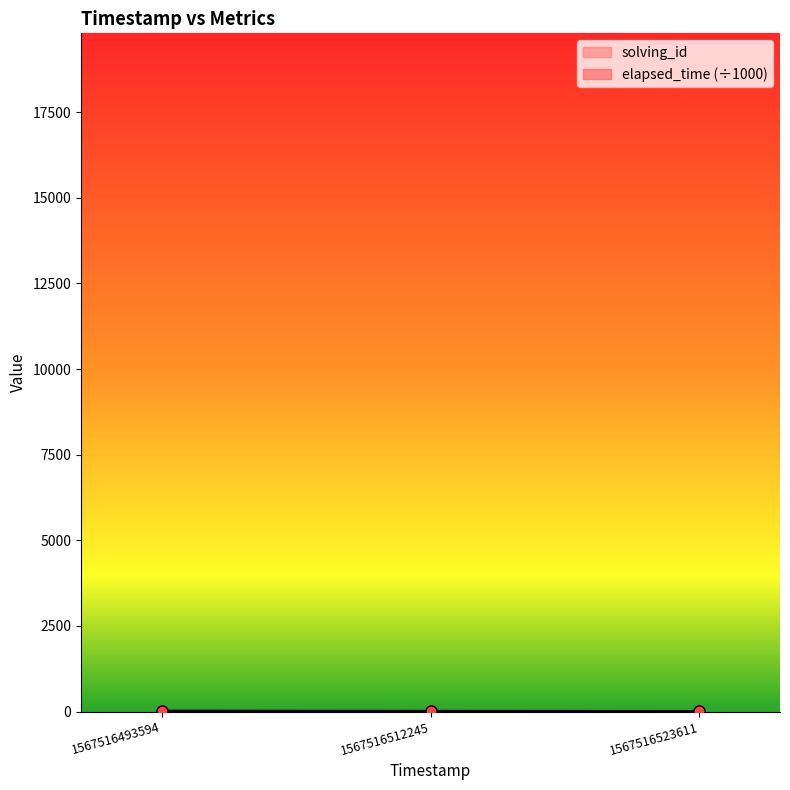

Reading right to left, what are all the values shown in this chart?

solving_id: 3	2	1
elapsed_time: 7	12	18